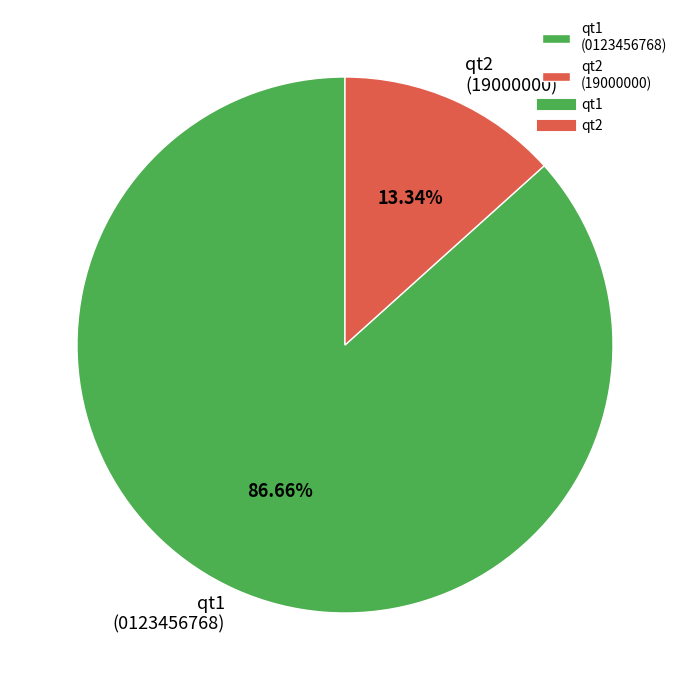

Approximately how many times larger is the value at qt2 compared to qt1?

0.2